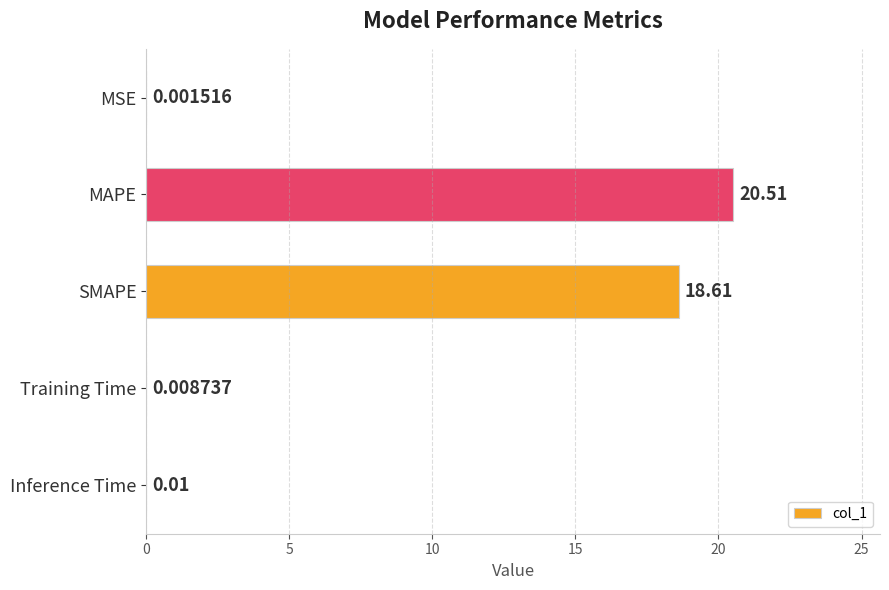

At which category does the chart reach its peak across all series?

MAPE